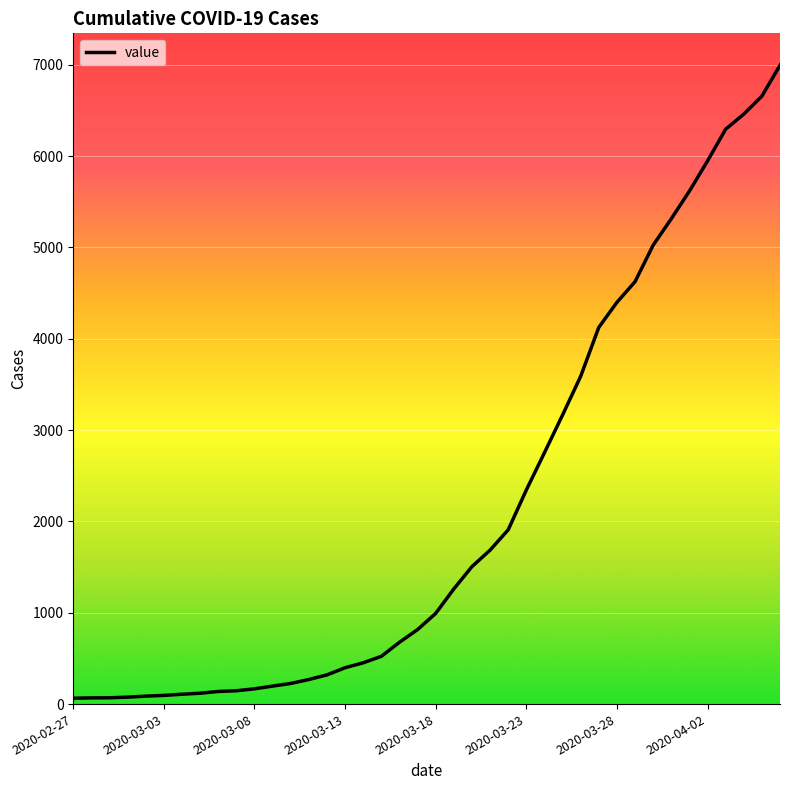

What is the greatest value displayed?

6995